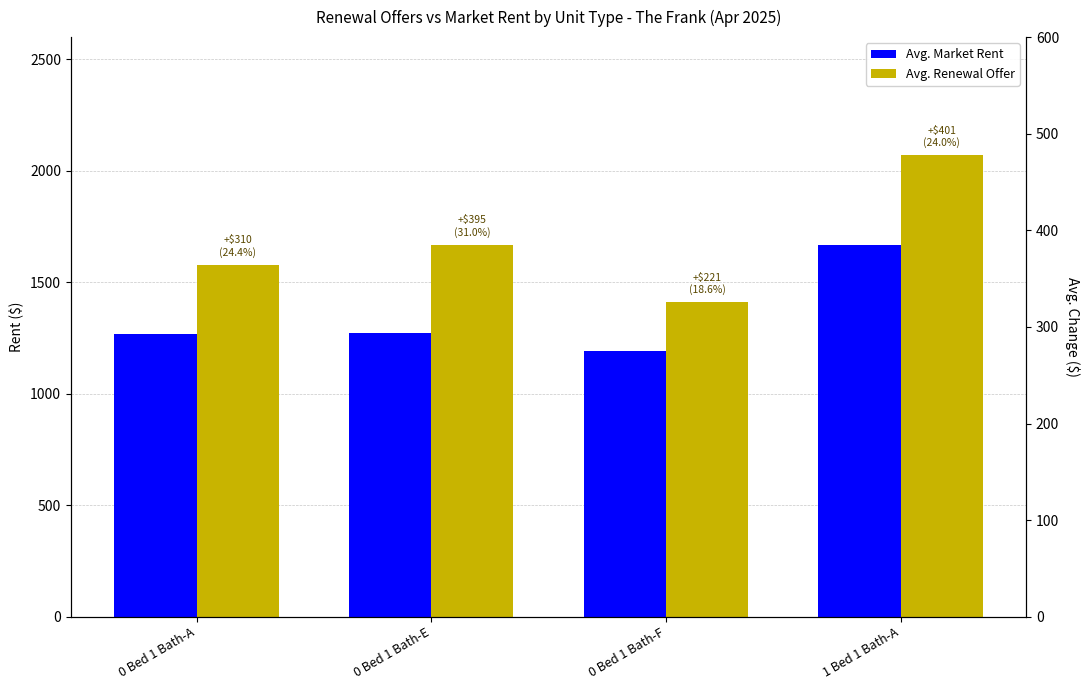

How many data points in Avg. Renewal Offer are above 1669?

1